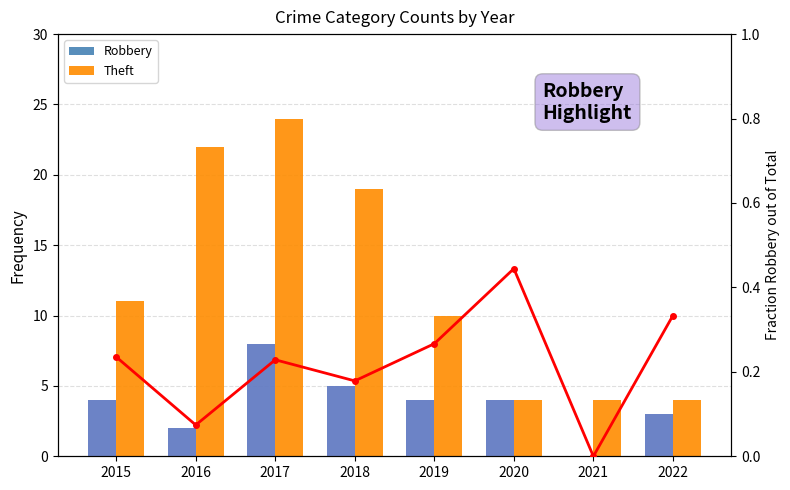

Which series has the largest range (max minus min)?

Theft